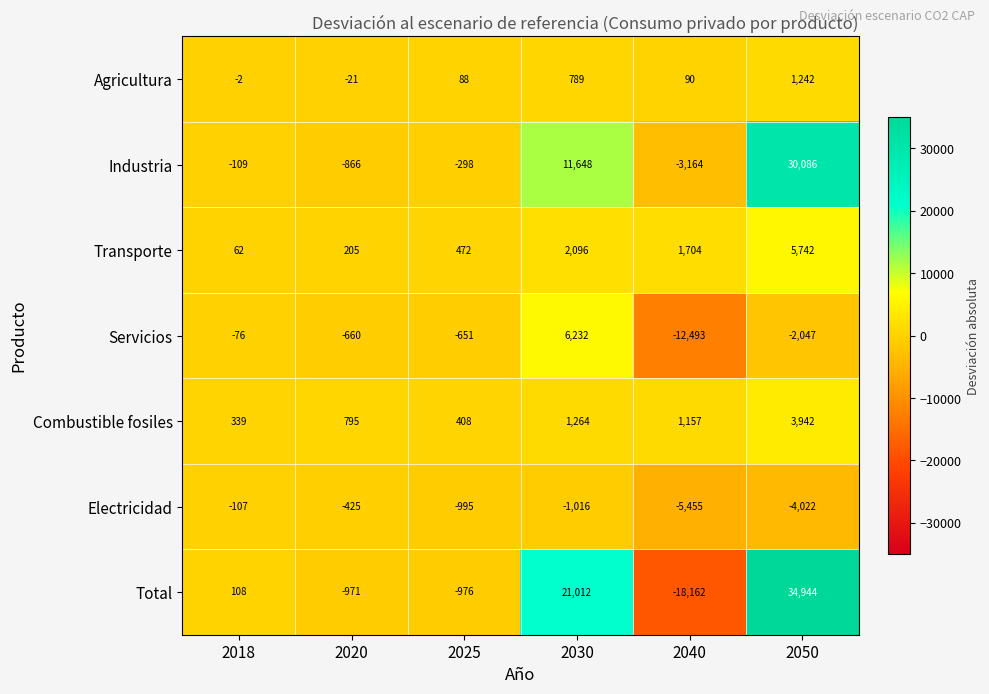

How many negative values does the Servicios series have?

5